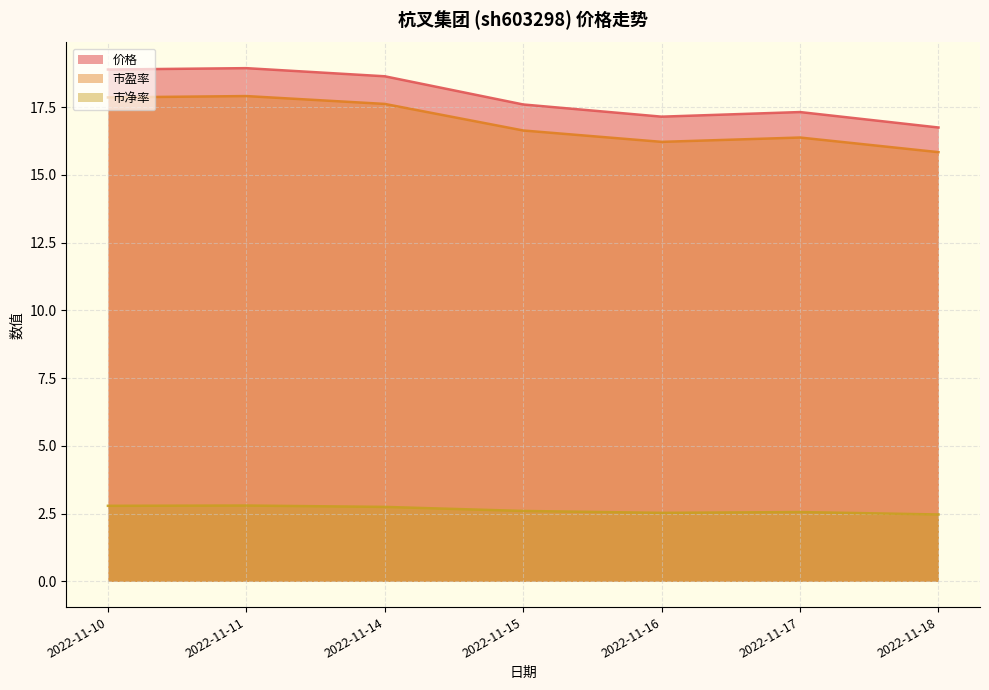

At which category does the chart reach its peak across all series?

2022-11-11